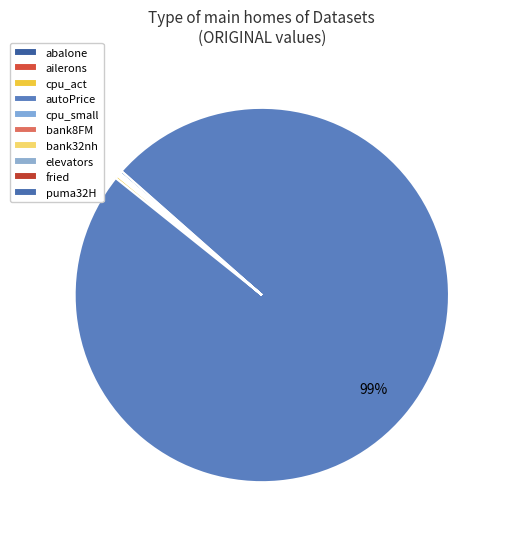

Rank the categories by value from lowest to highest.

ailerons, elevators, puma32H, bank8FM, bank32nh, abalone, fried, cpu_small, cpu_act, autoPrice